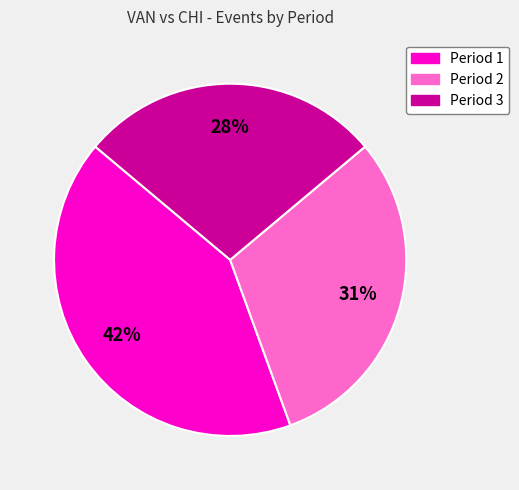

Does any single category account for the majority?

No